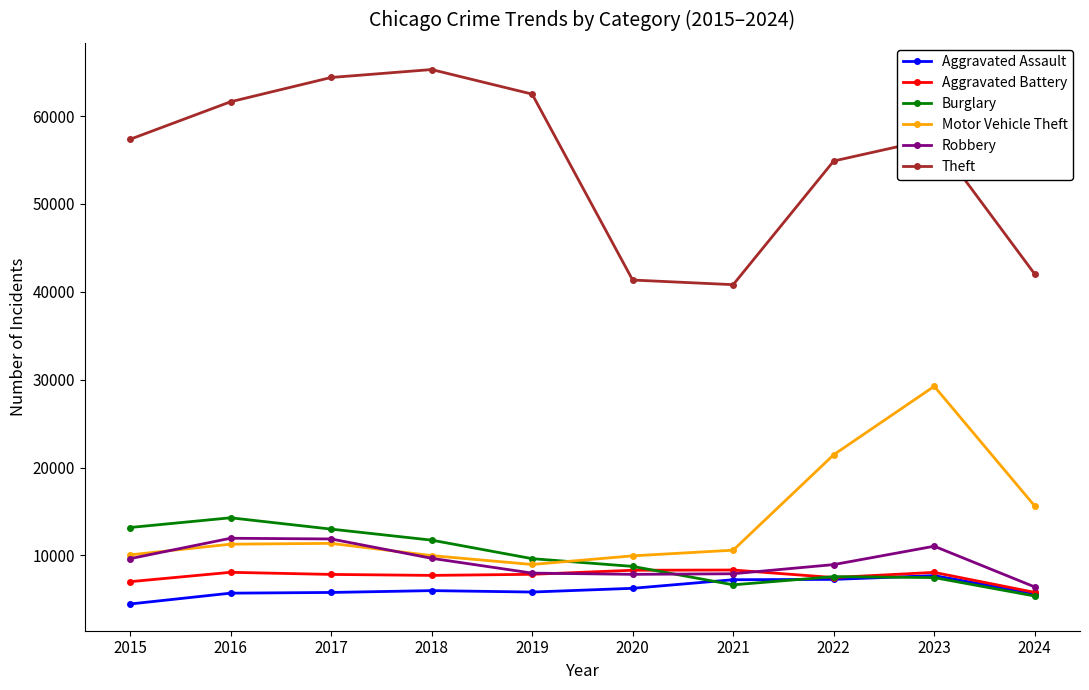

In Theft, how many points are lower than both neighbors (excluding endpoints)?

1